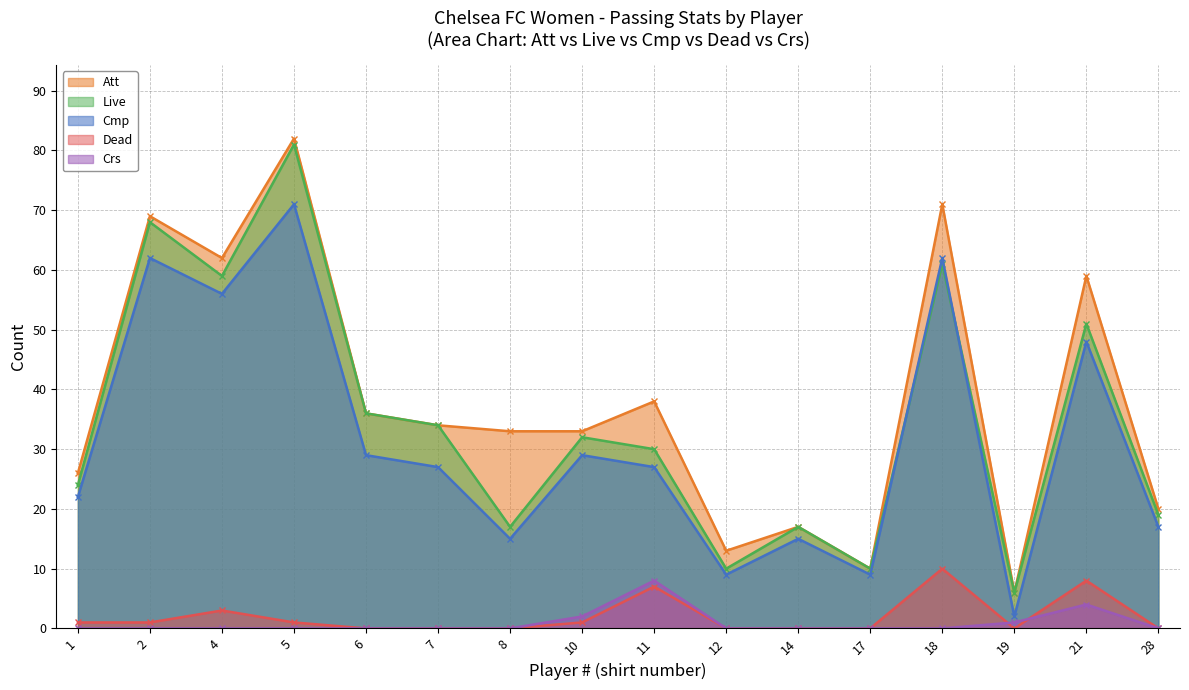

What is the average value of the Live series?

35